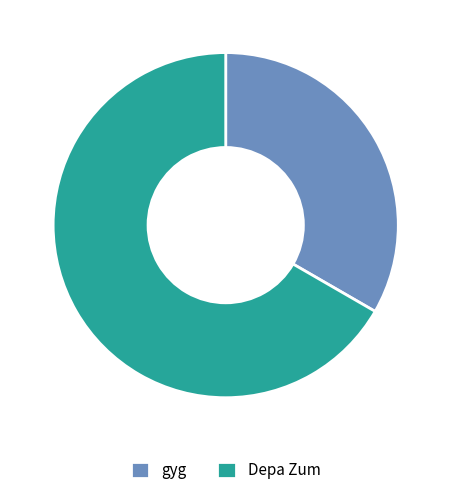

Rank the categories by value from lowest to highest.

gyg, Depa Zum